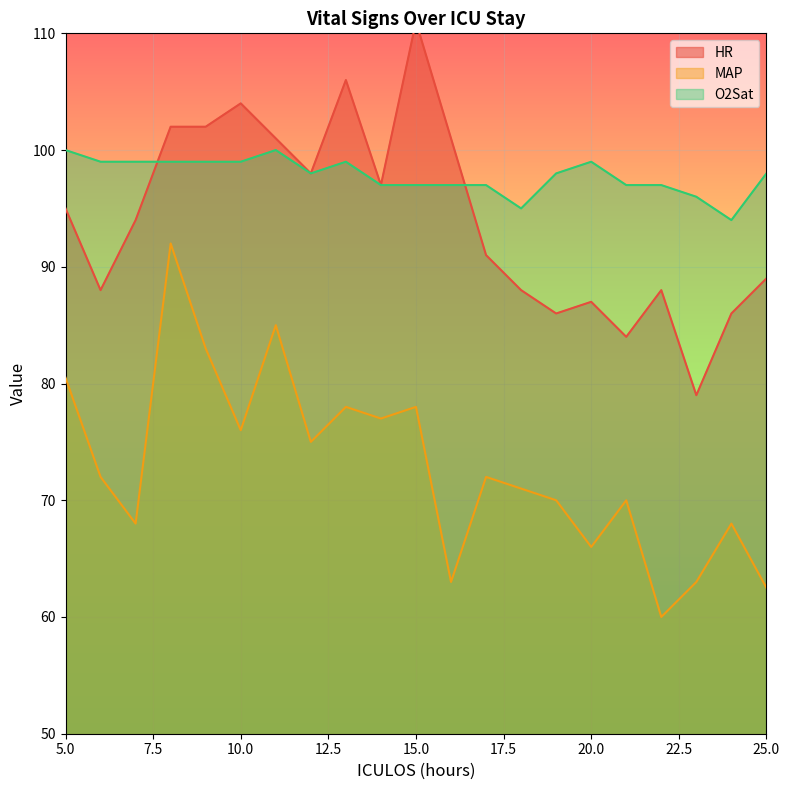

Between 10 and 23, which is larger?

10